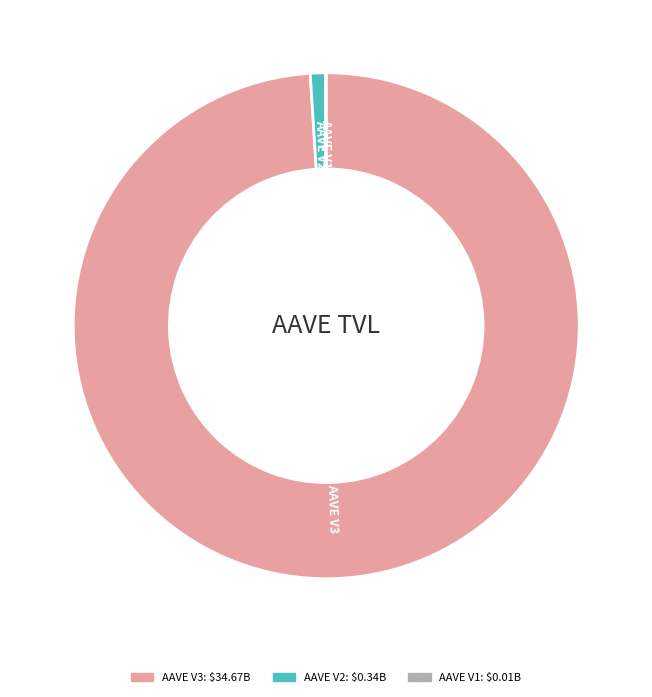

Which category has the biggest portion of the pie?

AAVE V3